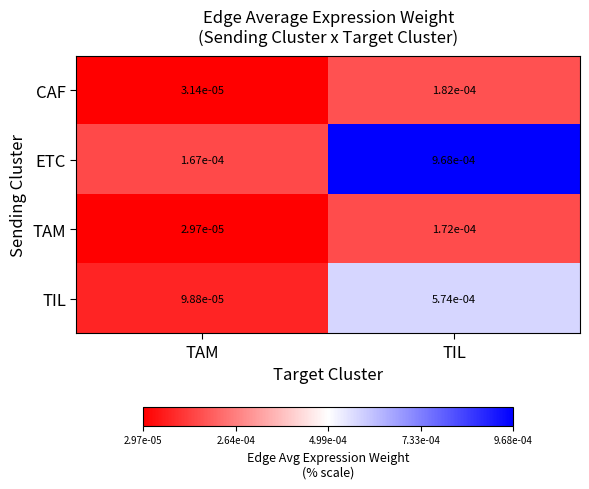

Which series has the largest total across all categories?

ETC